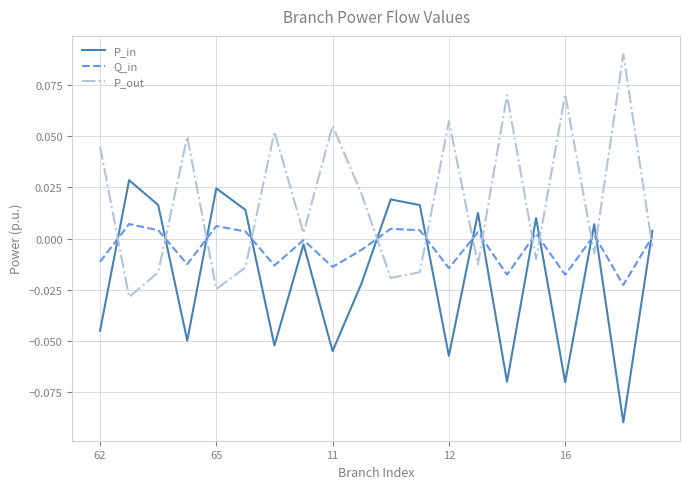

Rank the series by their average value, from lowest to highest.

P_in, Q_in, P_out